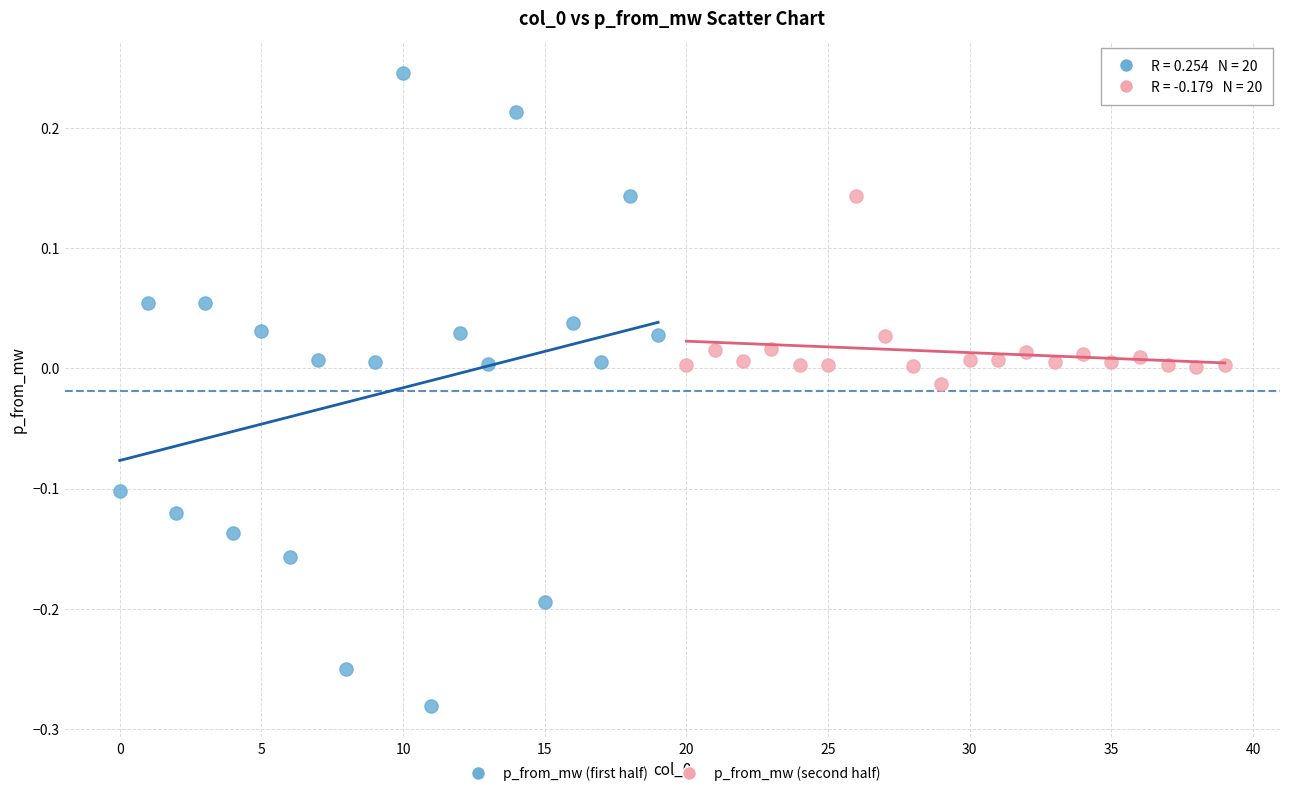

Which series reaches the minimum Y coordinate?

p_from_mw (first half)